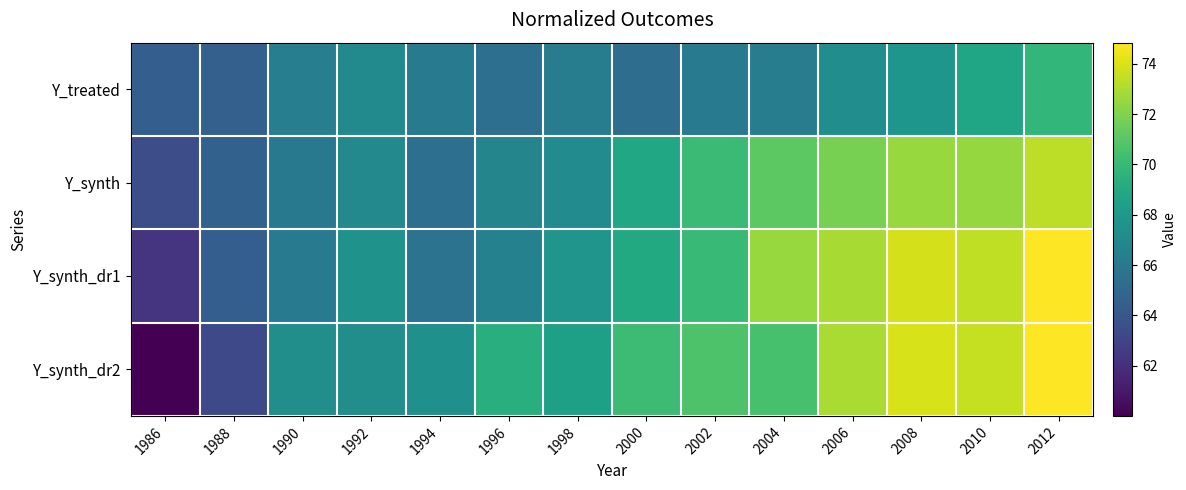

What is the total value across all series at 2000?

273.3